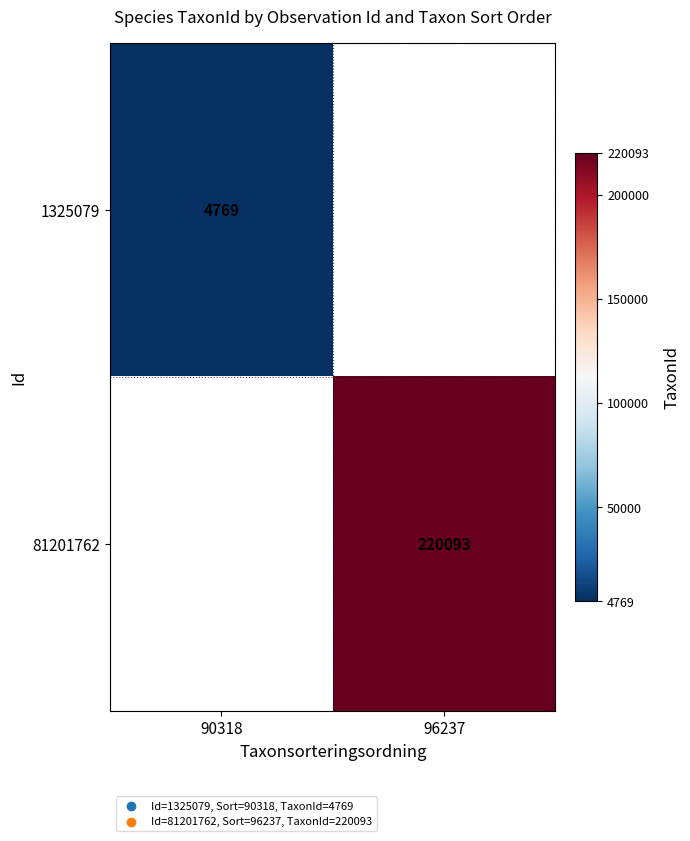

Is it true that 81201762 equals 120277 at 96237?

False